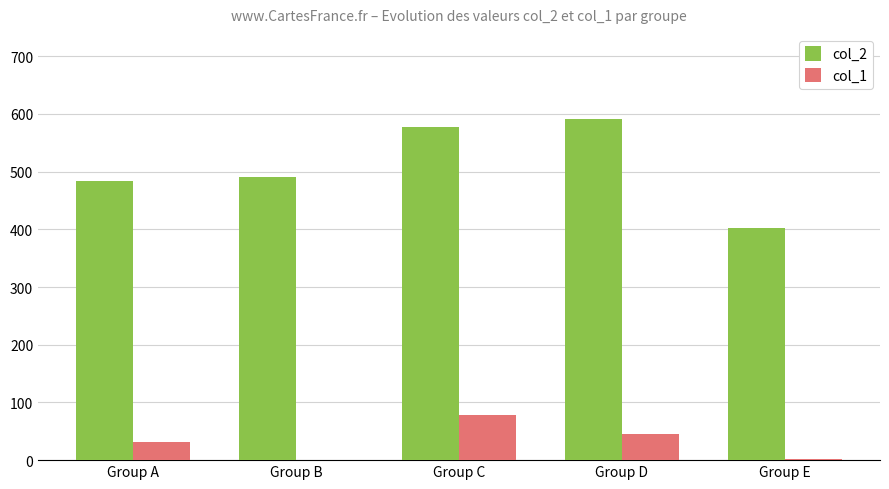

Which series changed the most between Group A and Group B?

col_1